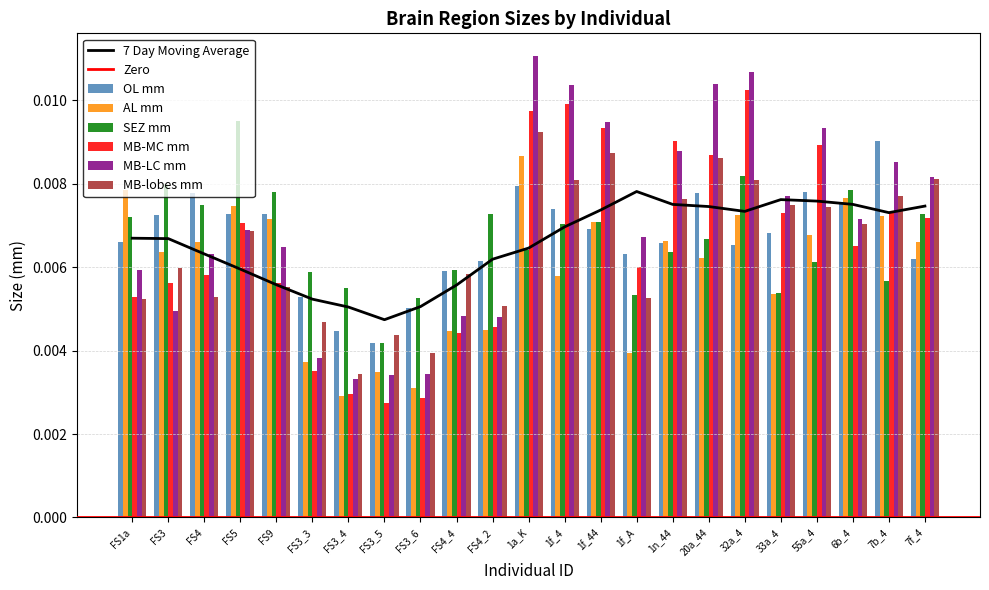

At which category is the sum across all series the highest?

1a_K